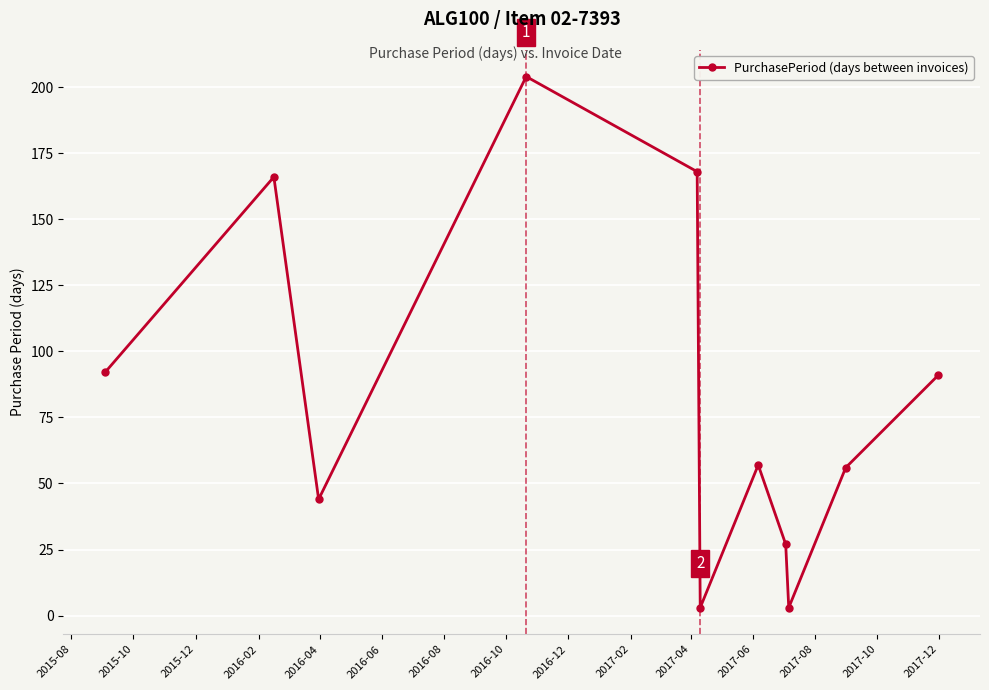

Reading left to right, transcribe all the data shown in this chart.

92	166	44	204	168	3	57	27	3	56	91